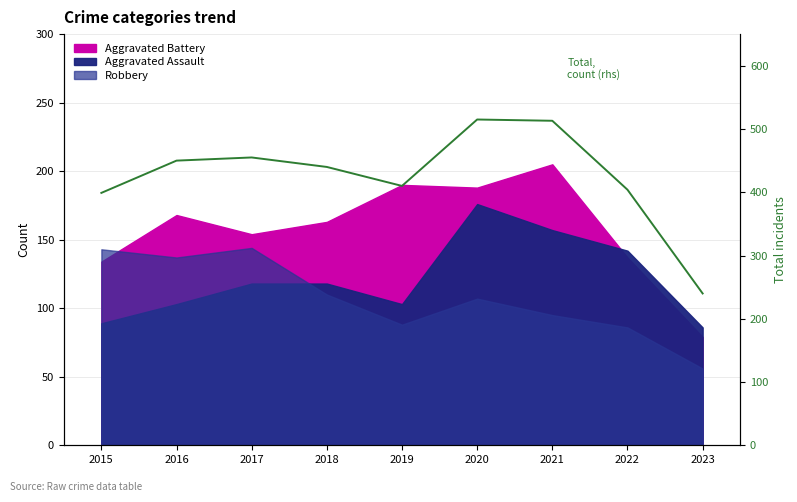

List the labels in order of value, largest first.

2020, 2021, 2017, 2016, 2018, 2019, 2022, 2015, 2023